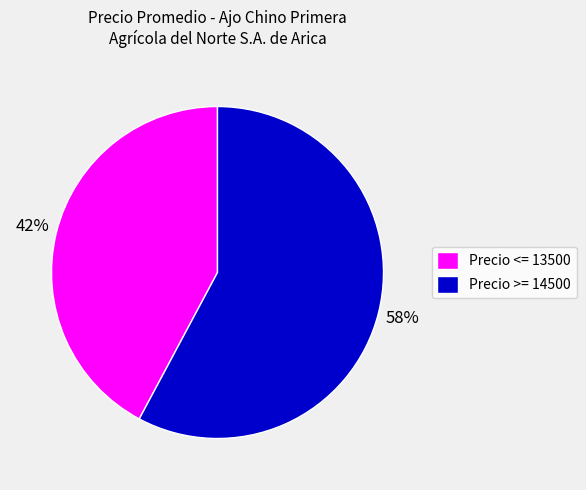

True or false: Precio >= 14500 accounts for 58% of the total.

True